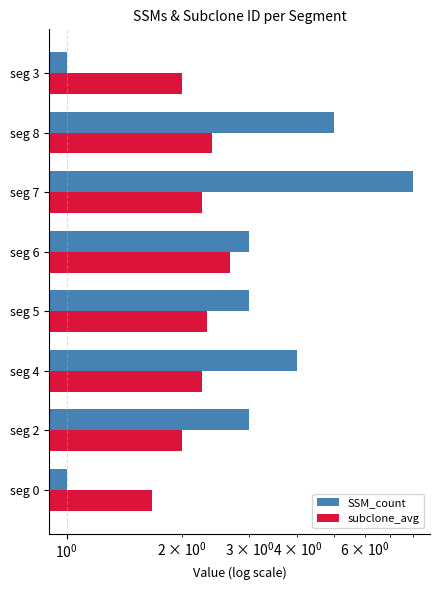

Rank the series by their maximum value, from lowest to highest.

subclone_avg, SSM_count